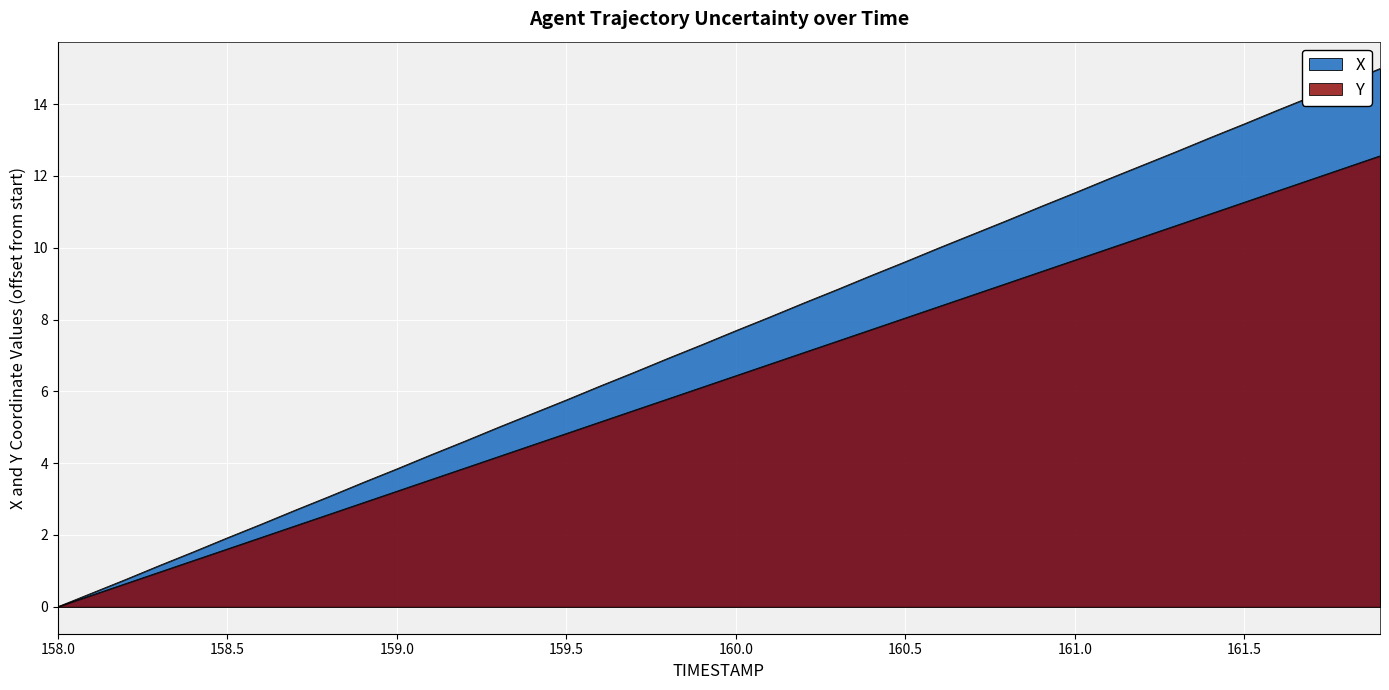

True or false: Y and X intersect in this chart.

False